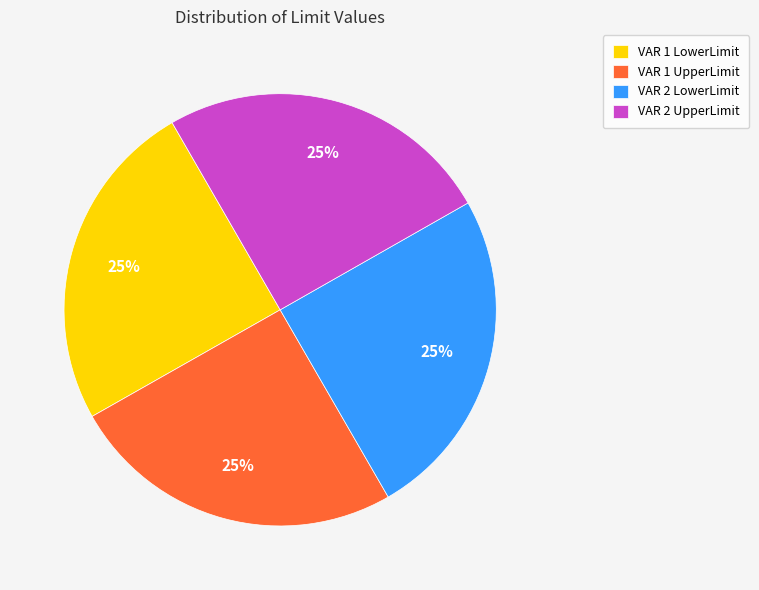

To the nearest percent, what is the combined percentage of VAR 1 UpperLimit and VAR 2 UpperLimit?

50%